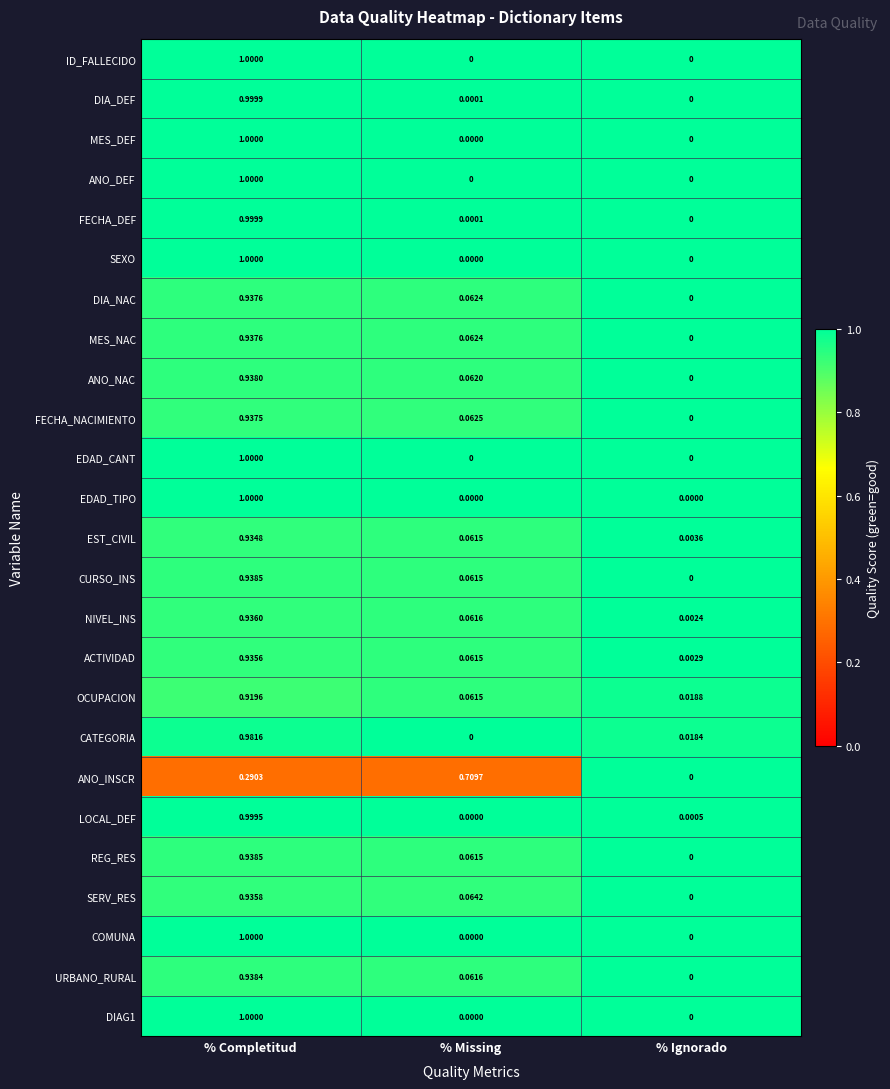

At which label does MES_NAC reach its minimum?

% Ignorado